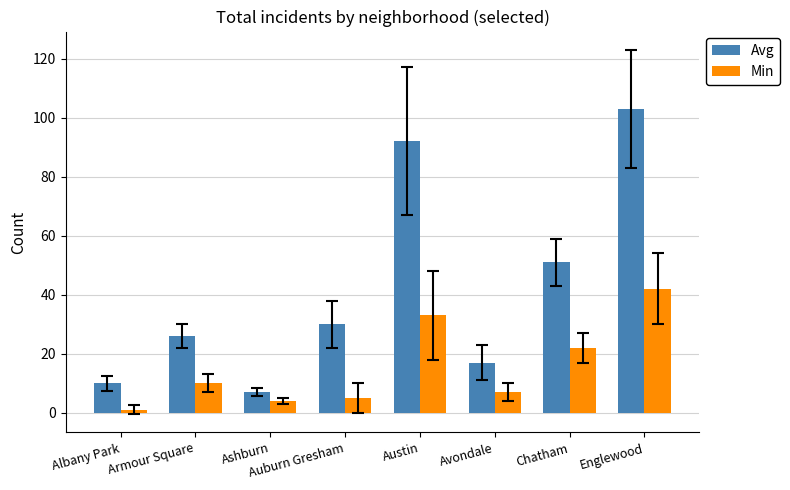

True or false: Avg has a value of 57 at Austin.

False